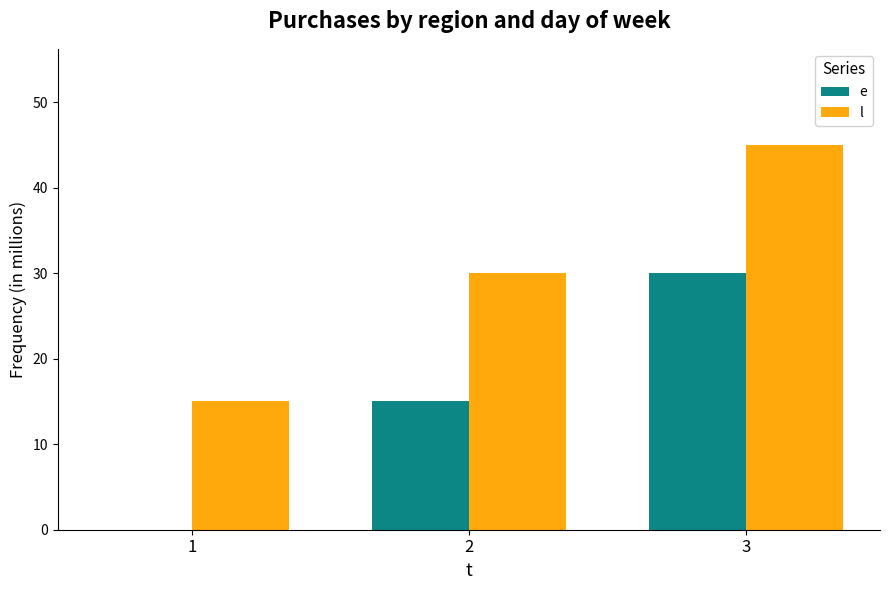

Which category has the highest value across all series?

3